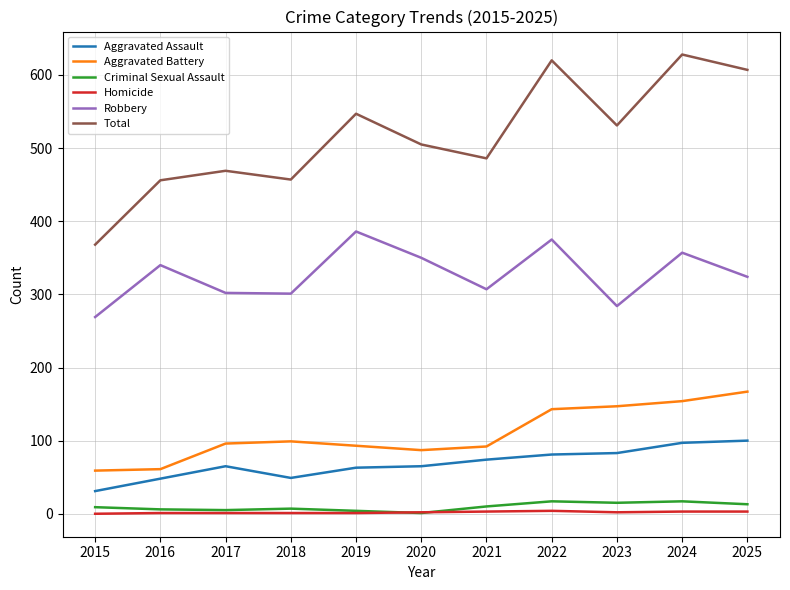

True or false: Homicide and Total intersect in this chart.

False